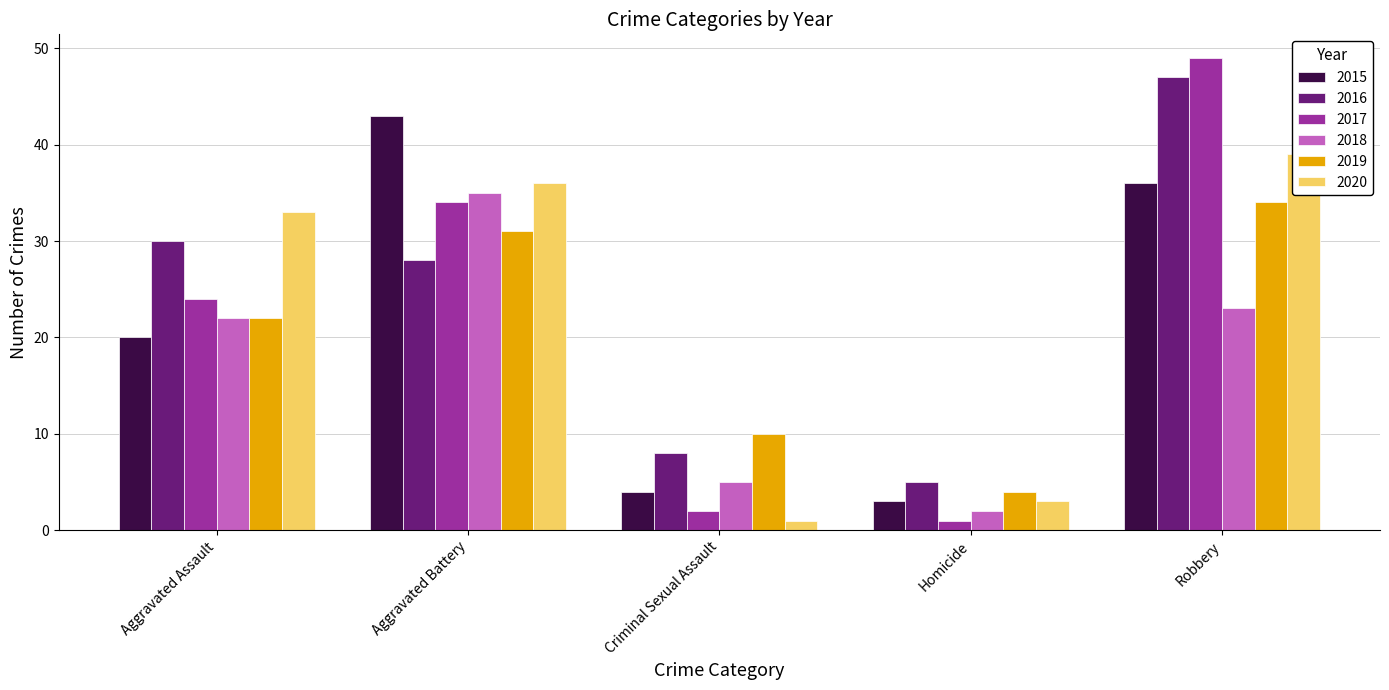

What is the label of the 3rd bar from the left?

Criminal Sexual Assault